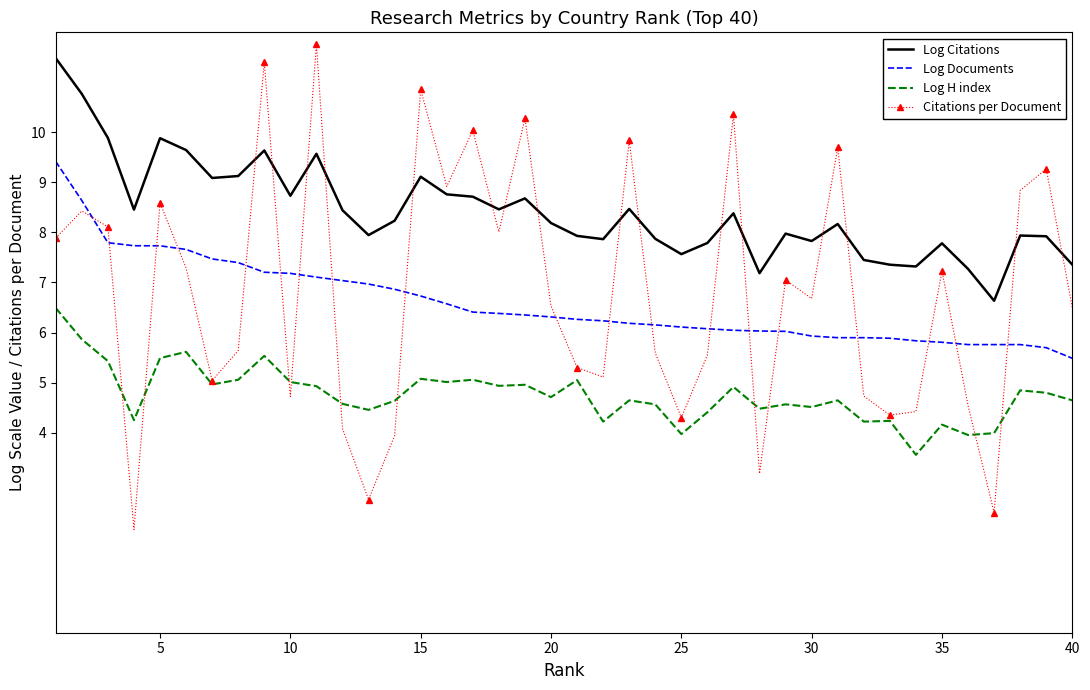

Which series has the largest range (max minus min)?

Citations per Document